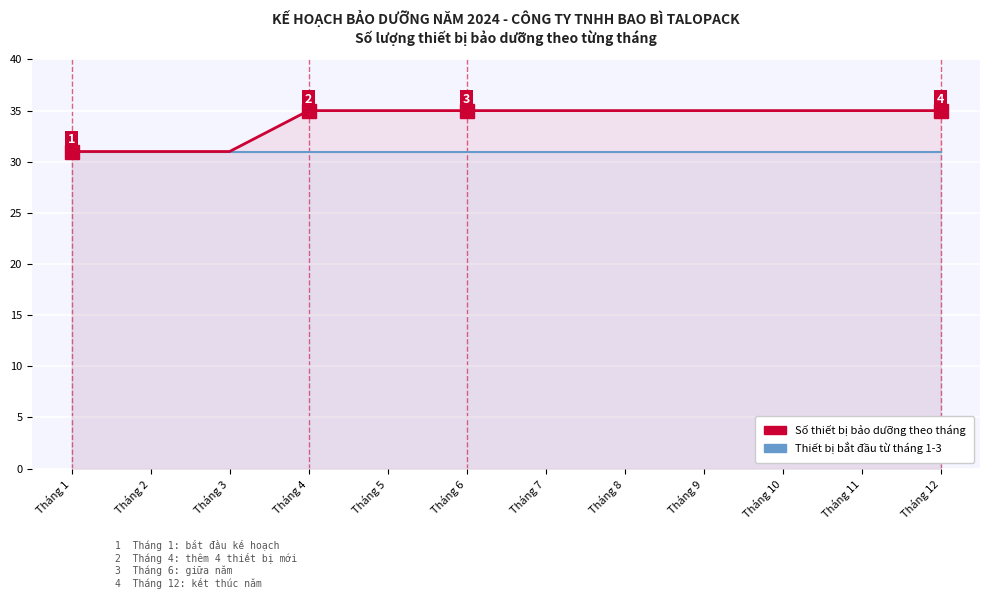

What is the average value of the Số thiết bị bảo dưỡng theo tháng series?

34